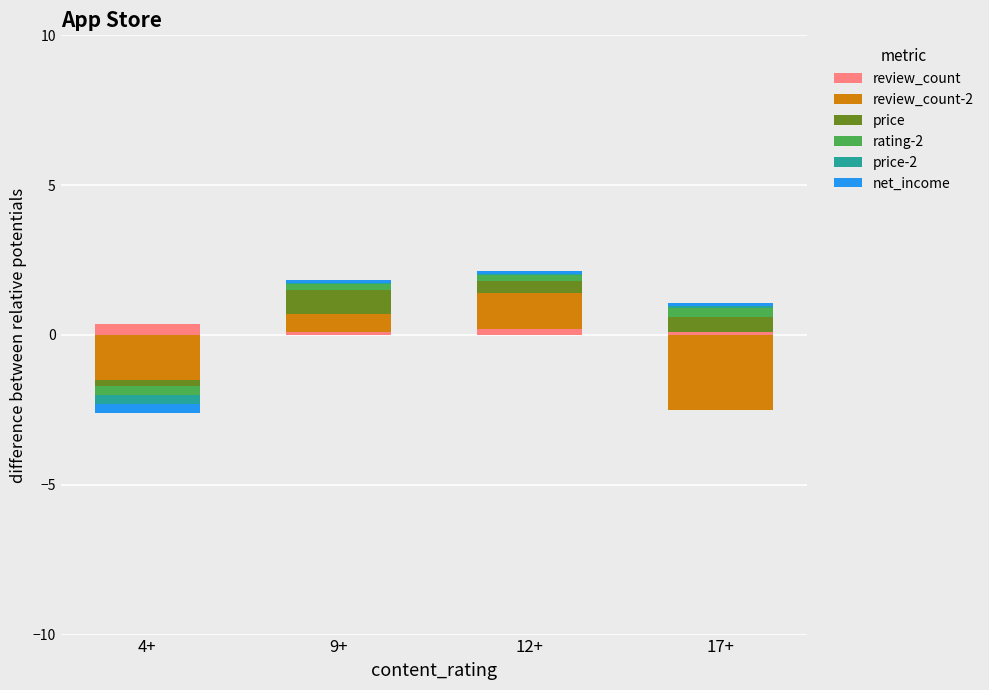

Is the value of review_count at 4+ greater than the value of net_income at 4+?

Yes